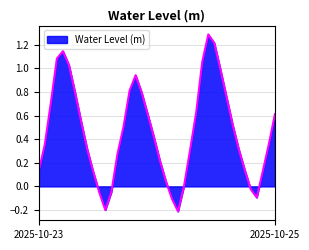

What is the maximum value shown in the chart?

1.3